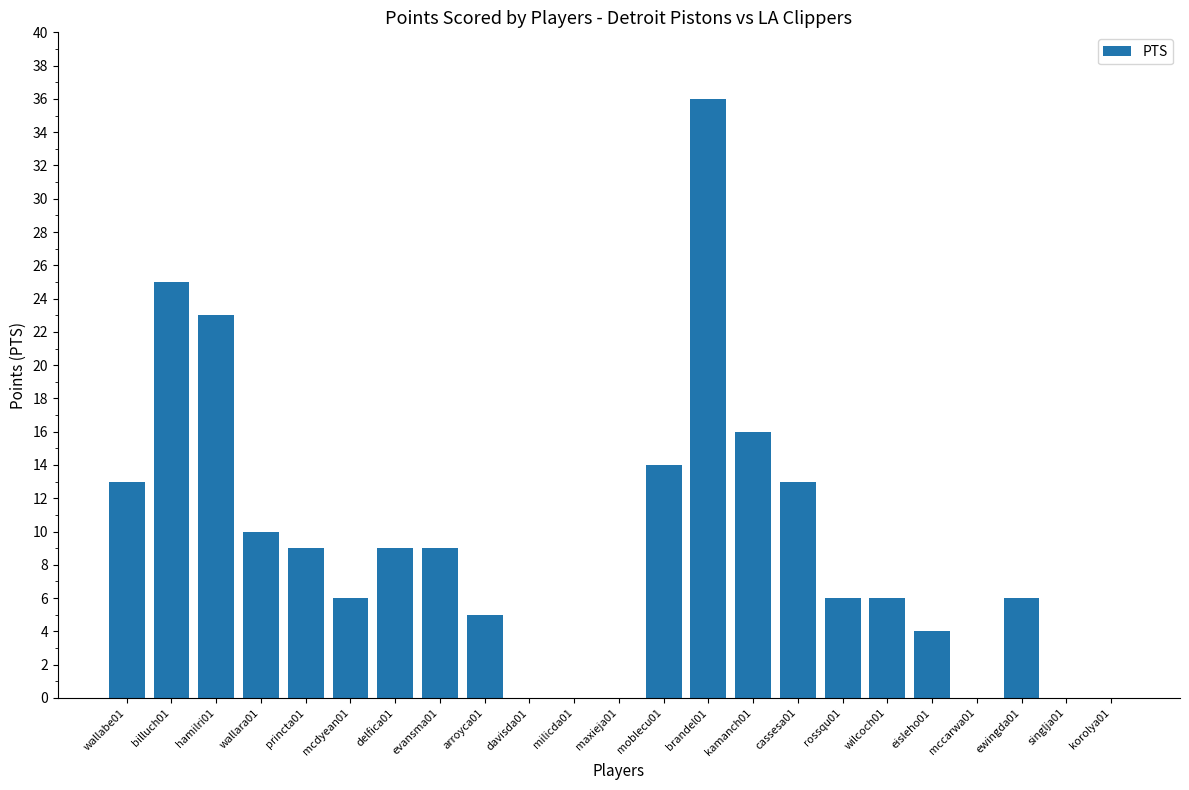

The value at hamilri01 is 11. True or false?

False